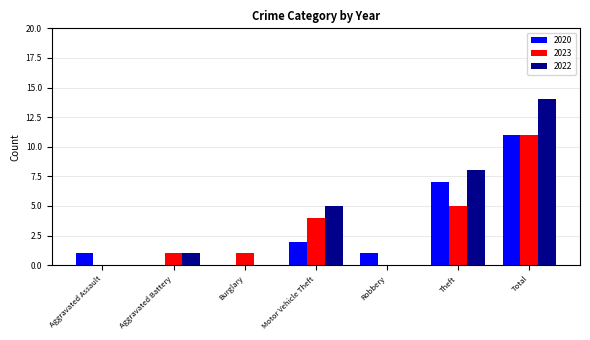

What is the greatest value displayed?

14